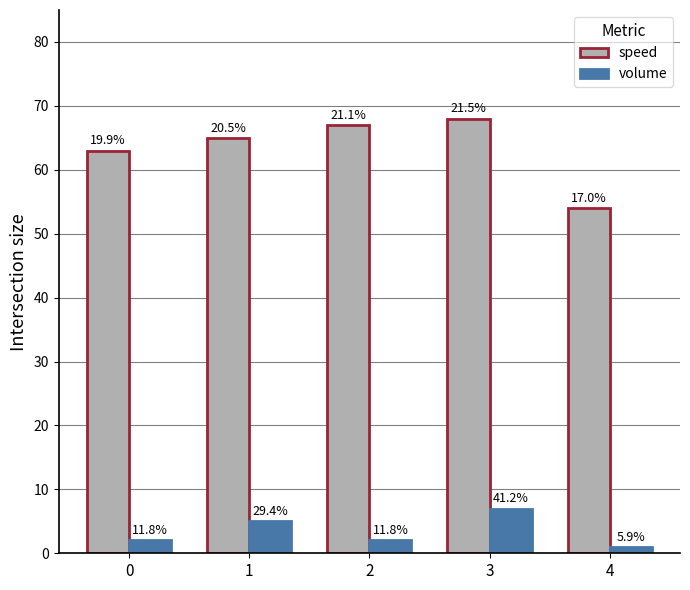

How many bars are there in total?

10